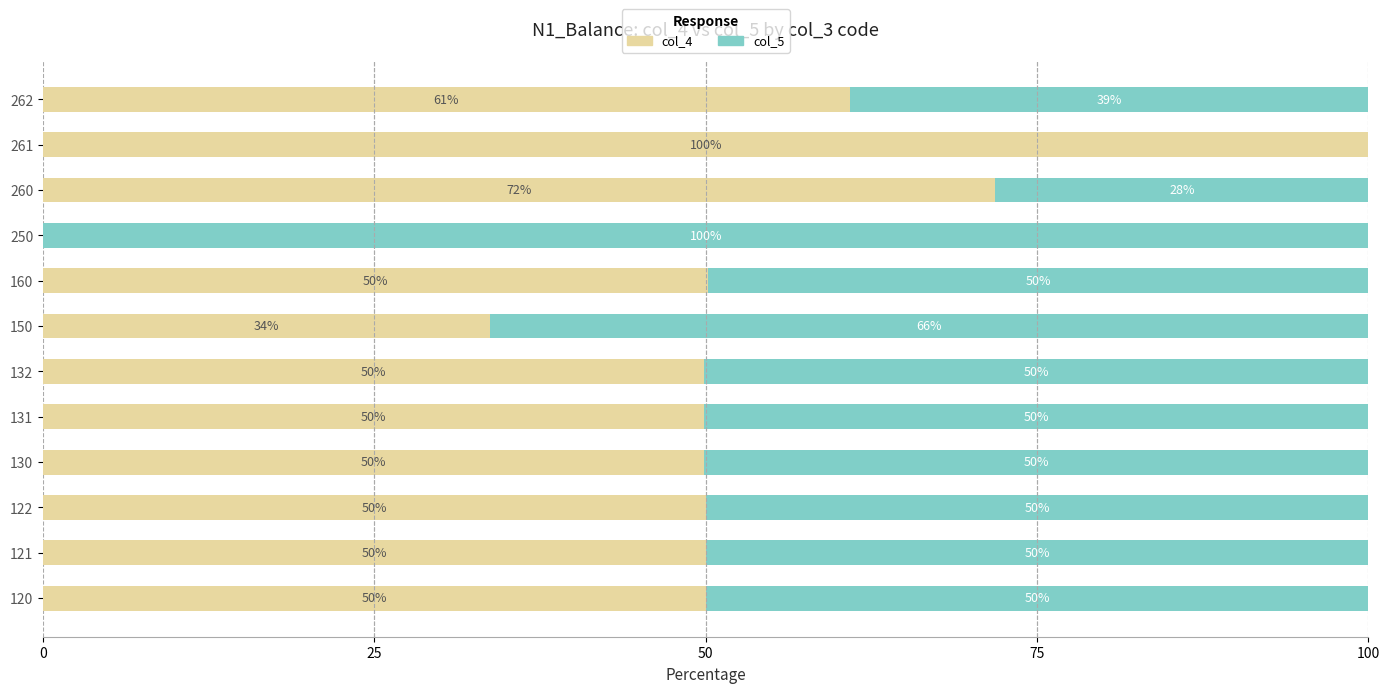

What is the total value across all series at 150?

100.0